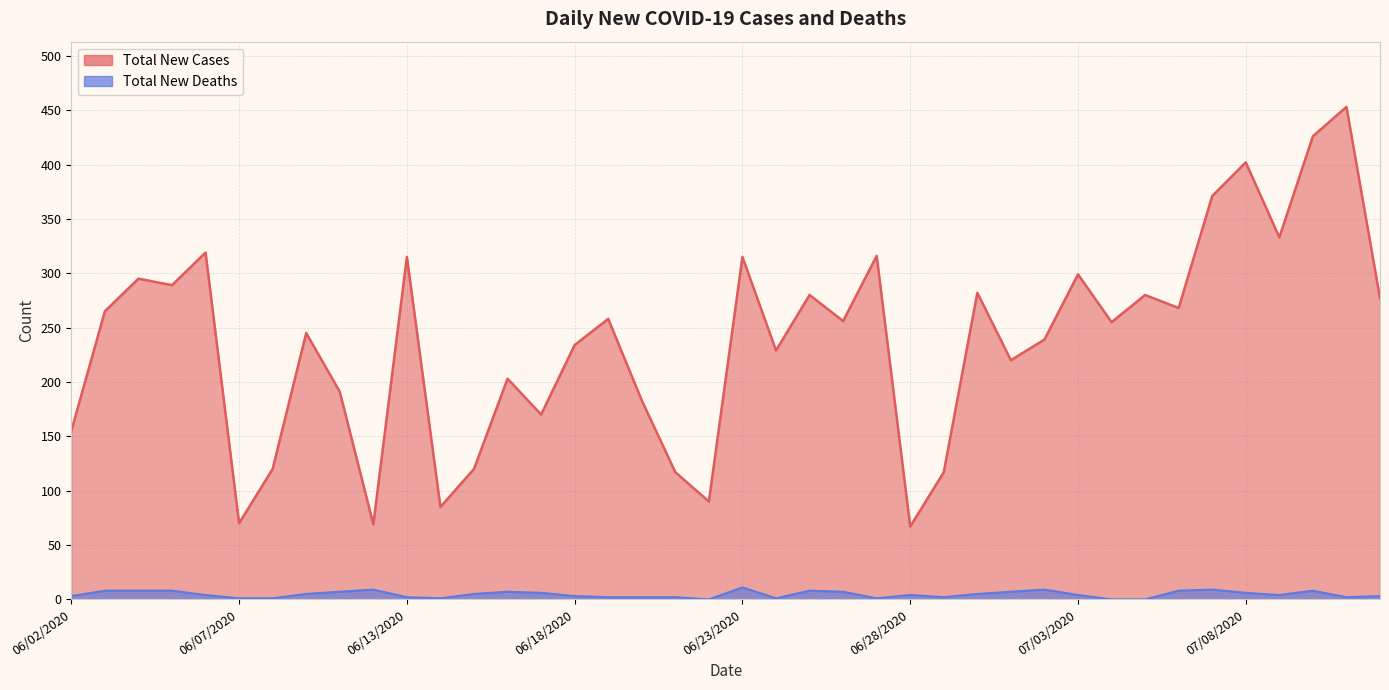

What are all the series names shown in the legend?

Total New Cases, Total New Deaths